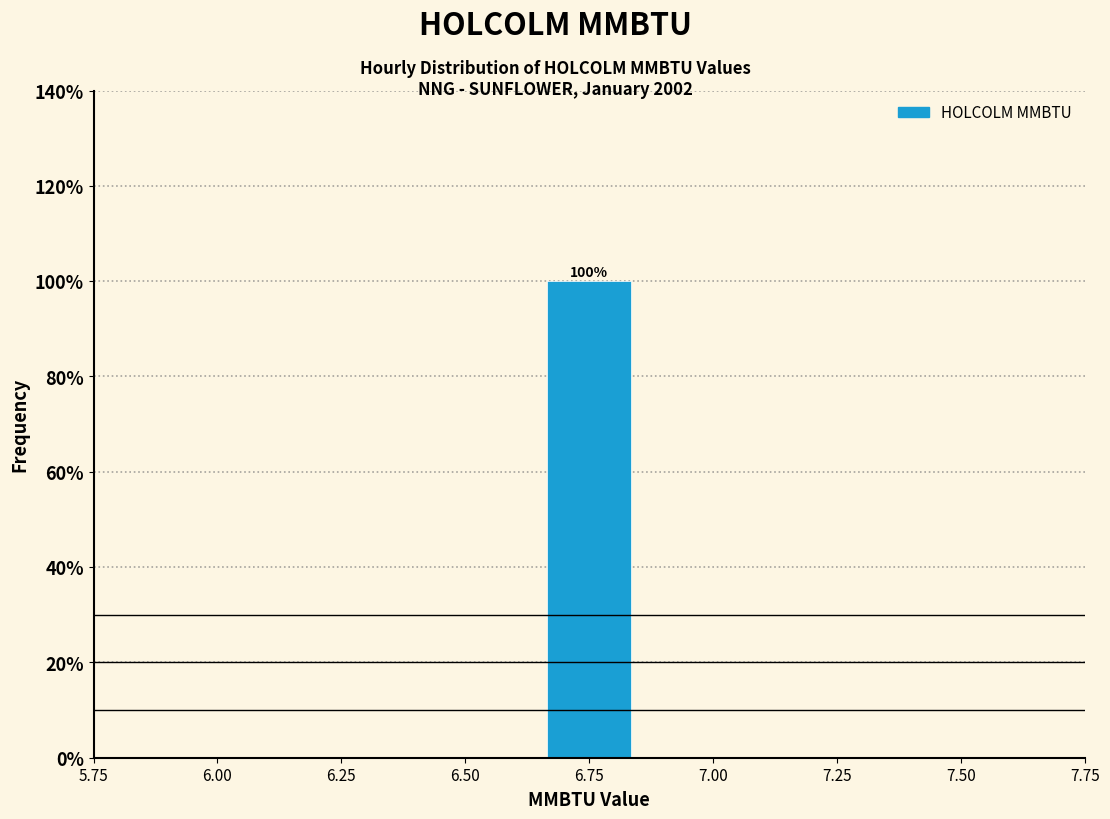

Which range on the x-axis has the tallest bar?

6.65 to 6.85